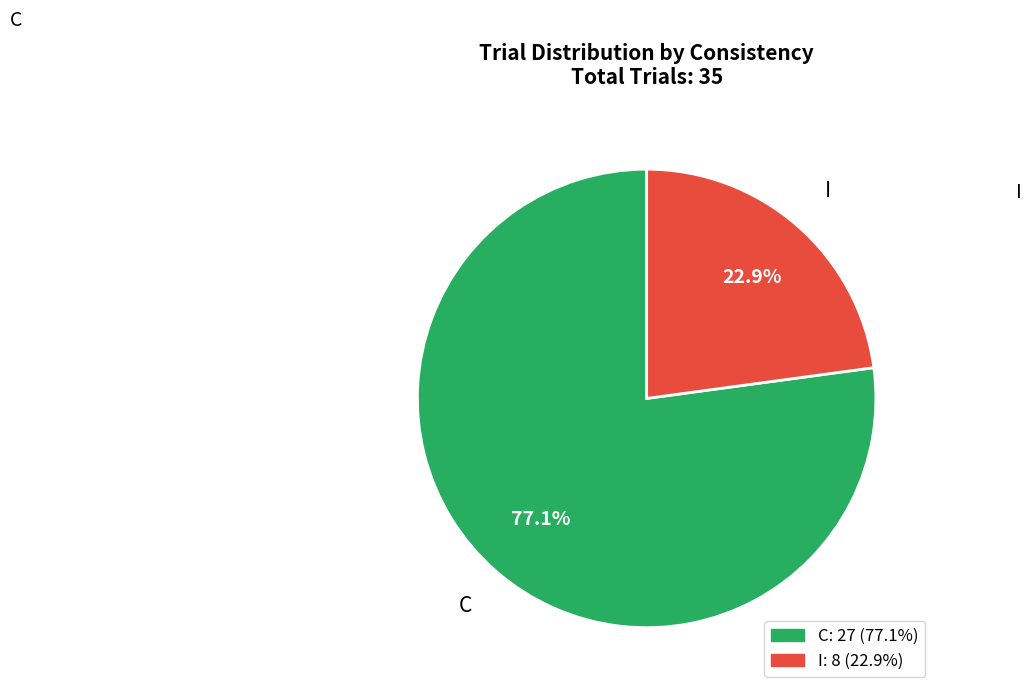

Rank the categories by value from lowest to highest.

I, C